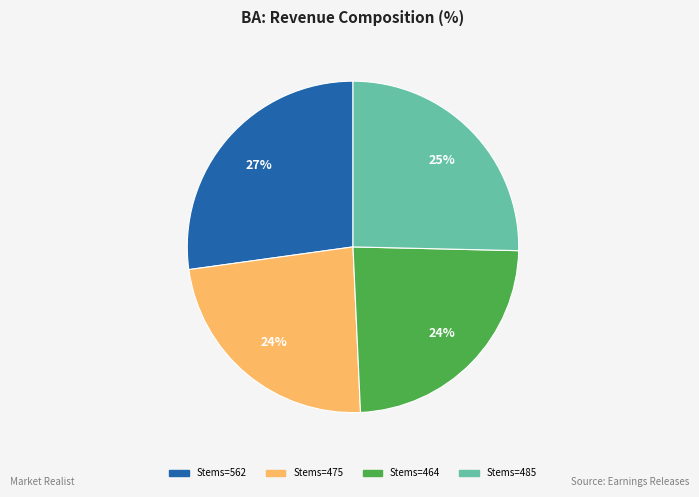

To the nearest percent, what is the average slice percentage?

25%